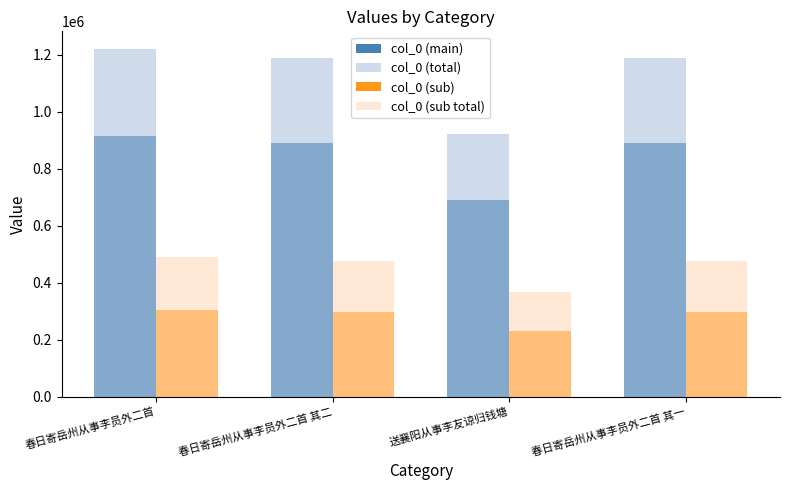

Rank the series by their average value, from highest to lowest.

col_0 (total), col_0 (main), col_0 (sub total), col_0 (sub)